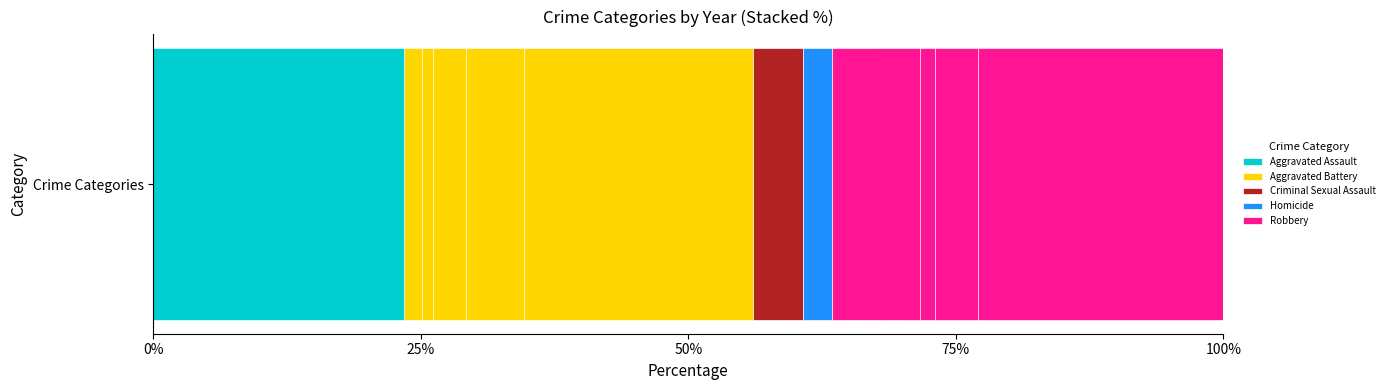

What is the value of the Homicide bar at the 3rd from the left?

3.4